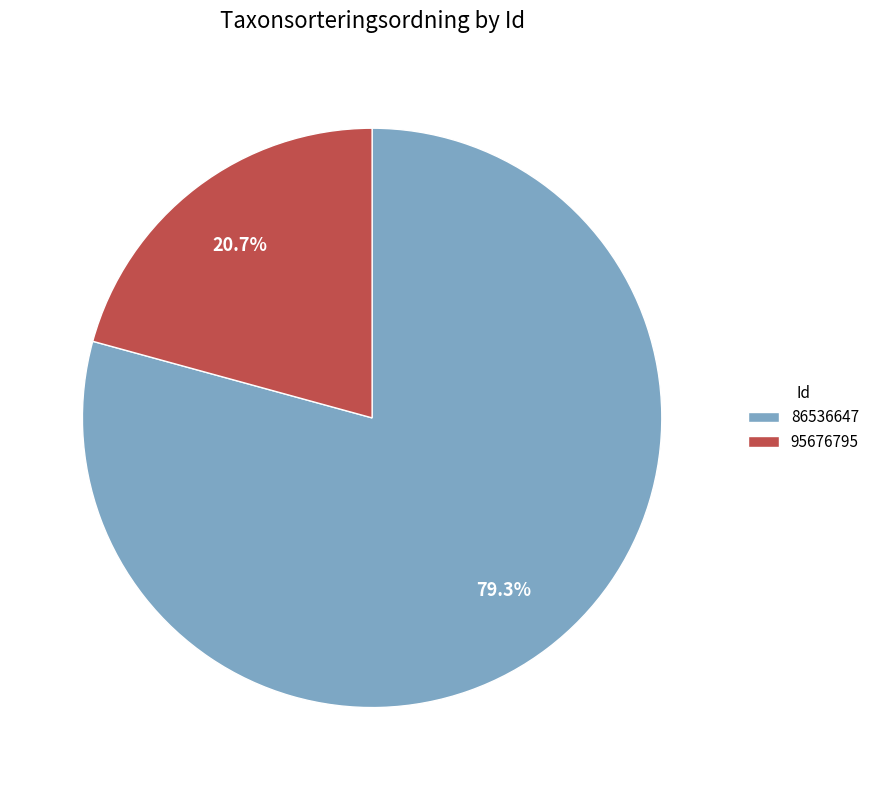

What percentage is the 95676795 slice, to the nearest percent?

21%